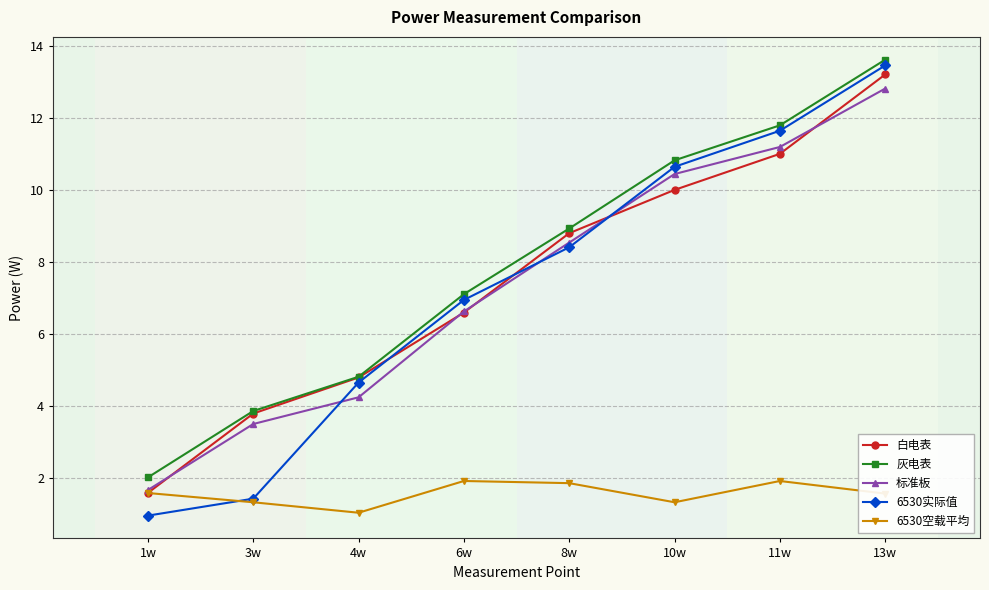

What is the difference between the second highest and second lowest values in the 6530实际值 series?

10.2